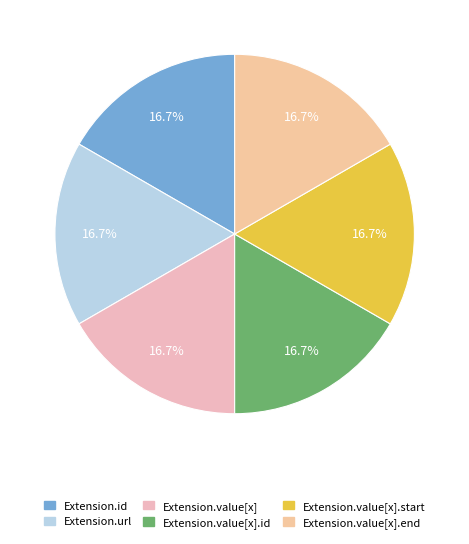

How many slices are in this pie chart?

6